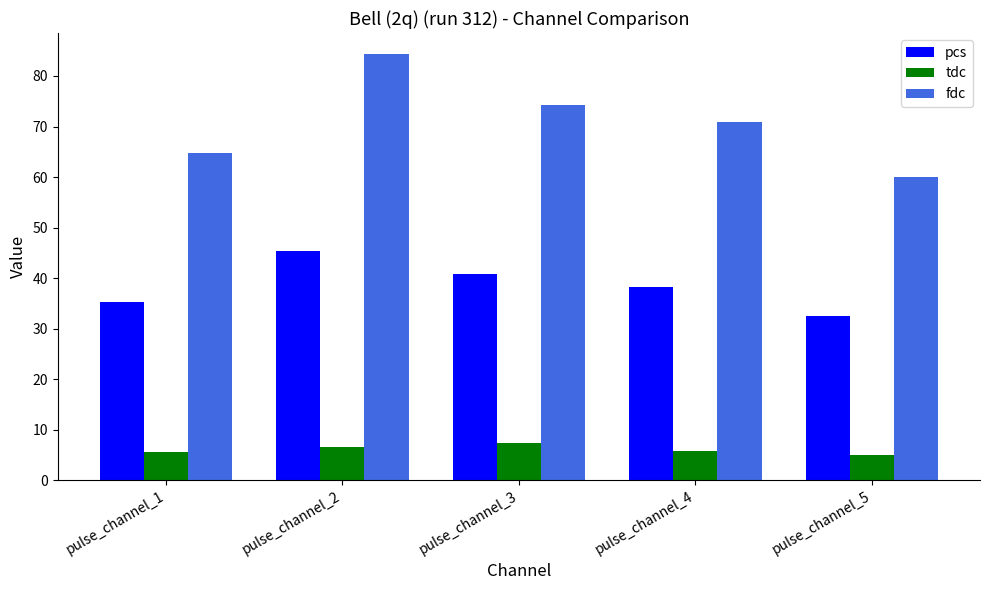

At how many categories does at least one series exceed 16?

5